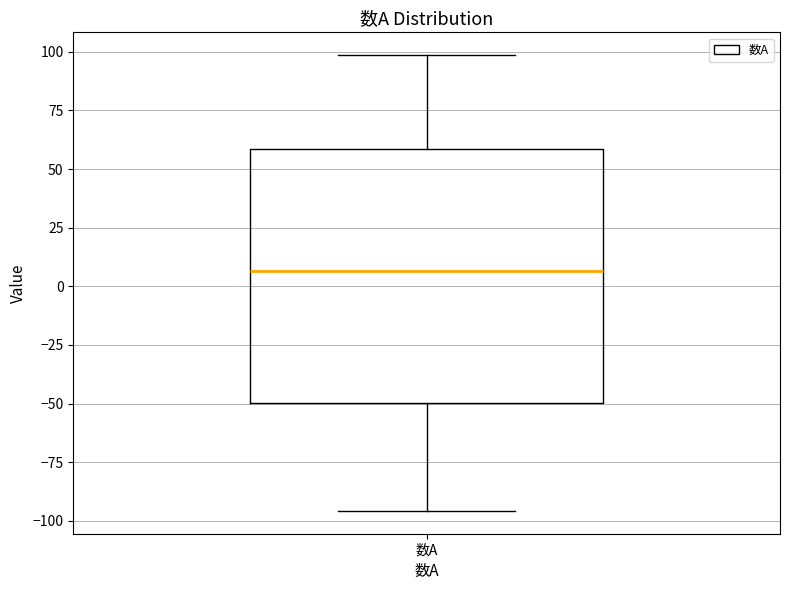

Where does the median line of the box for 数A sit on the y-axis? The values are not printed on the chart, so give them approximately, as read against the axis.

5